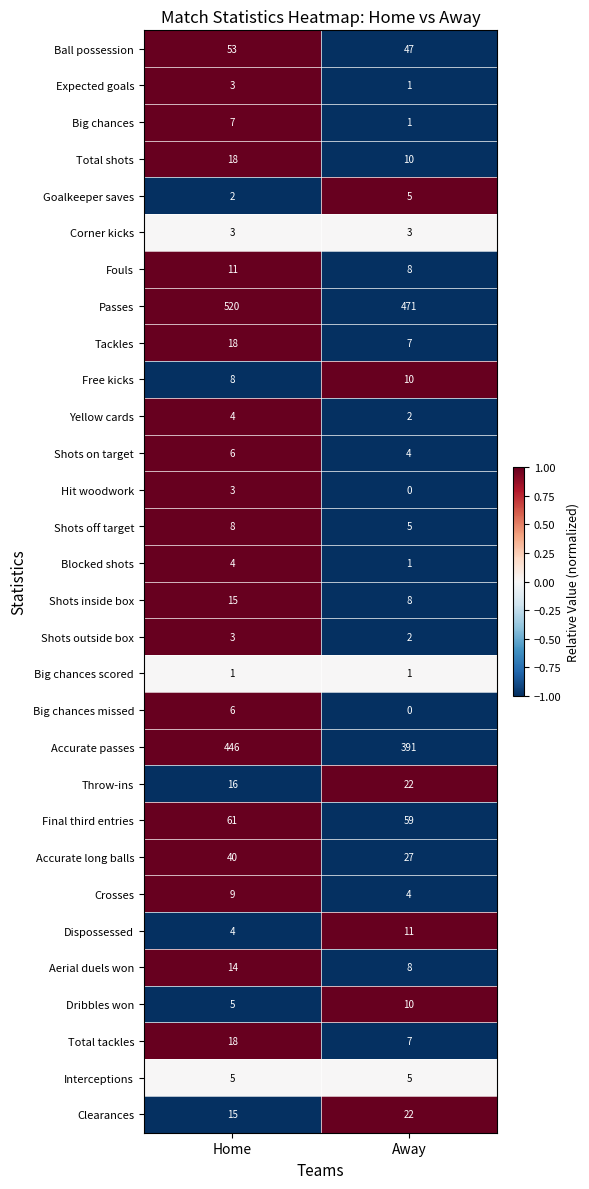

How many values in the Expected goals series are below 3?

1